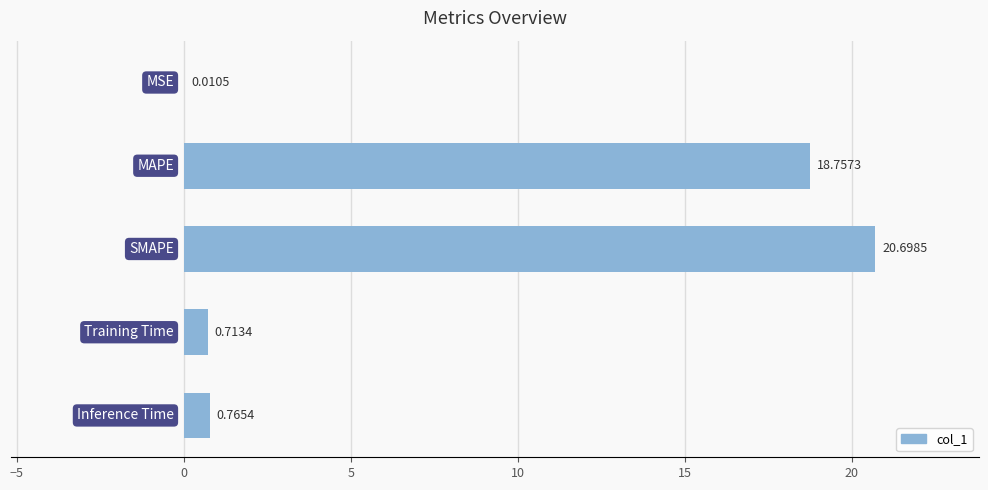

What is the sum of all values?

40.9